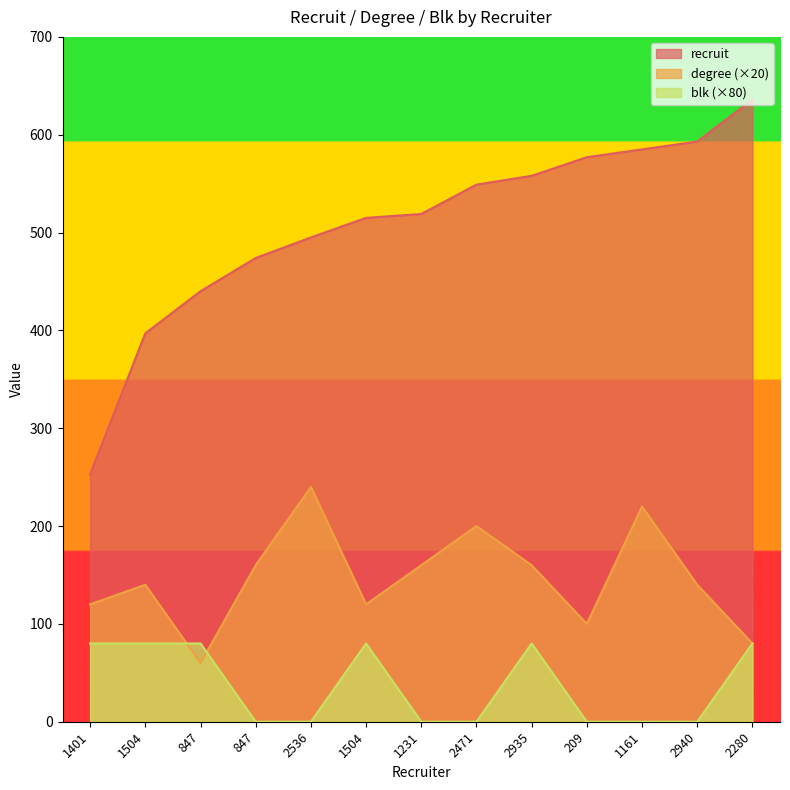

True or false: blk has more than 1 interior local peaks.

True